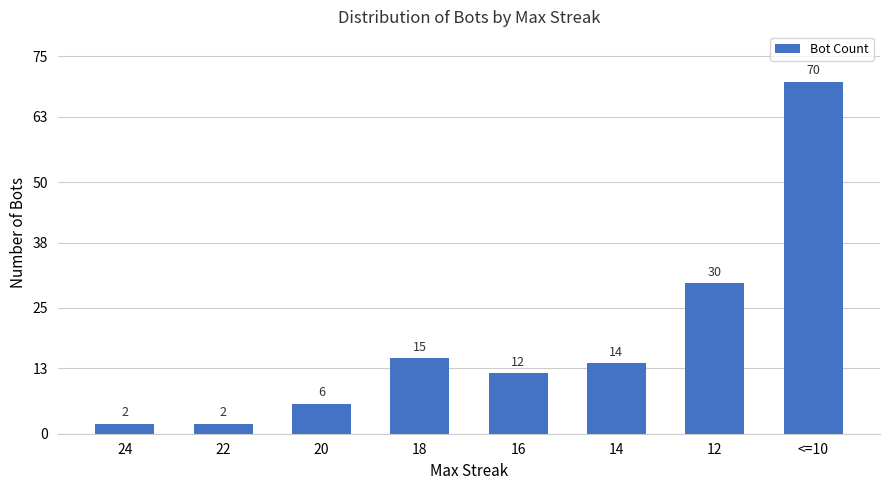

The value at 12 is 30. True or false?

True